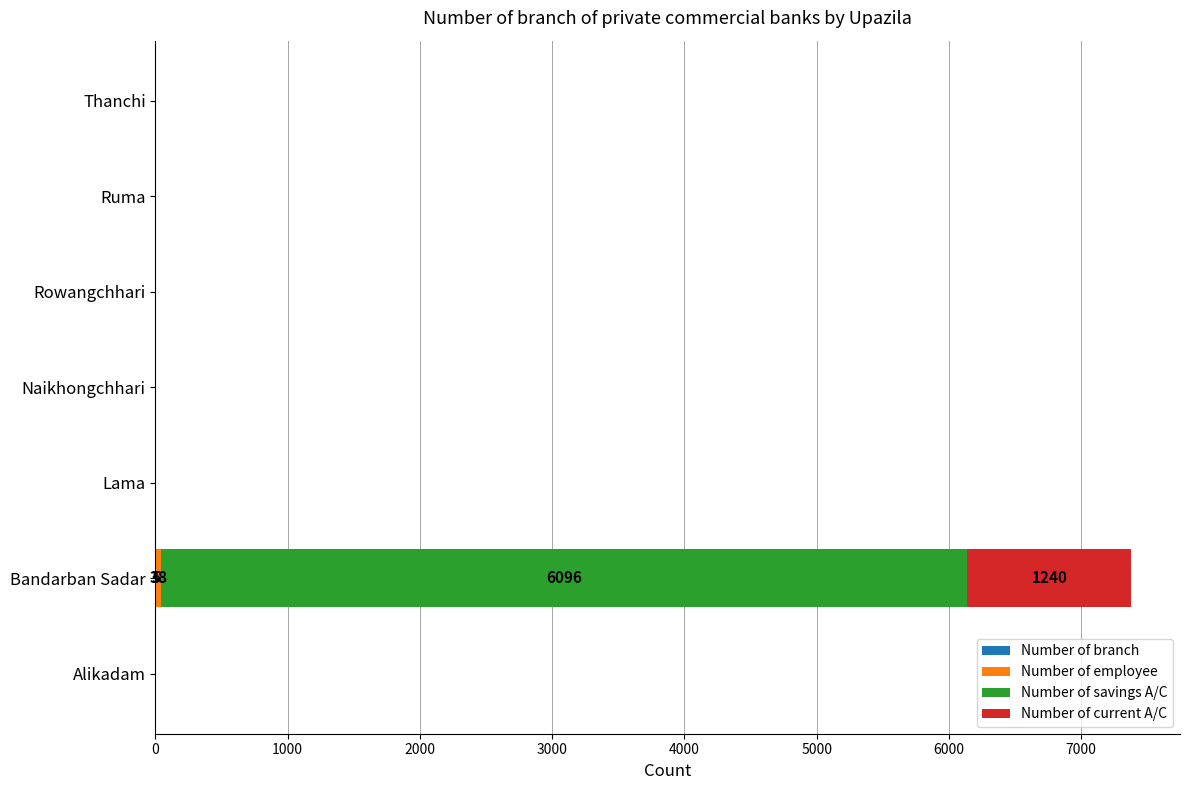

At which category is the sum across all series the highest?

Bandarban Sadar